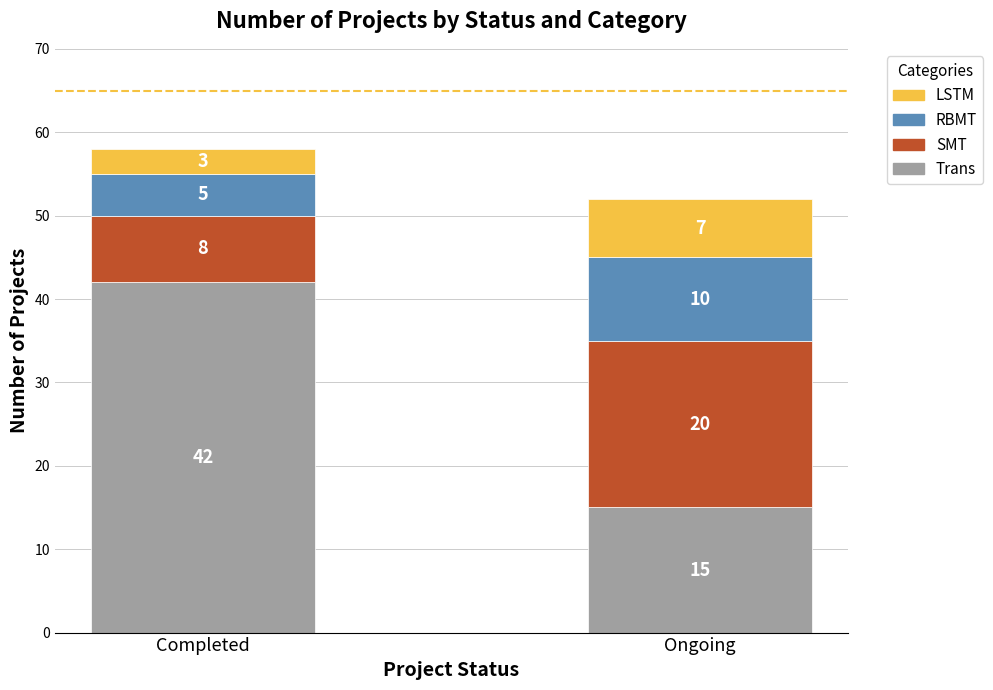

At which label does Trans reach its peak?

Completed